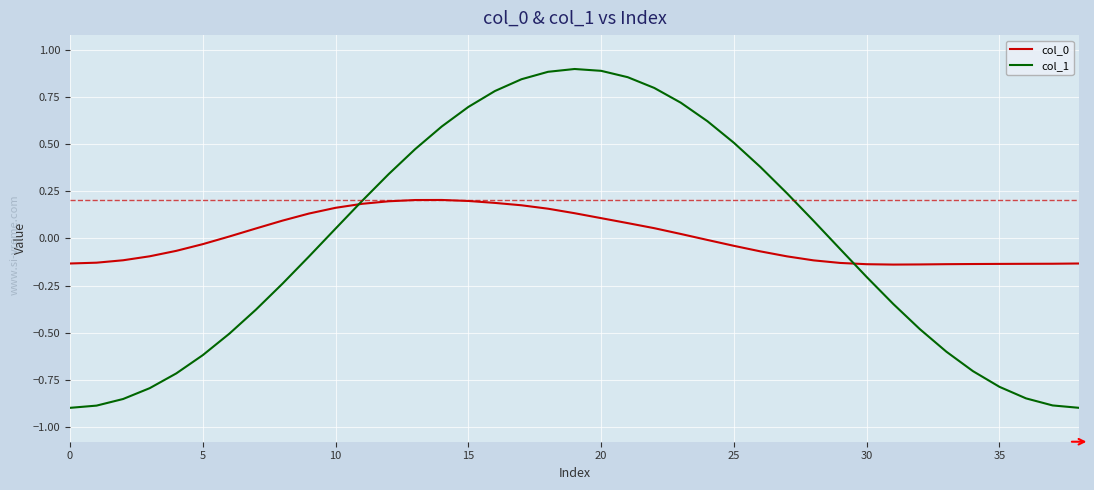

Which series has the largest range (max minus min)?

col_1